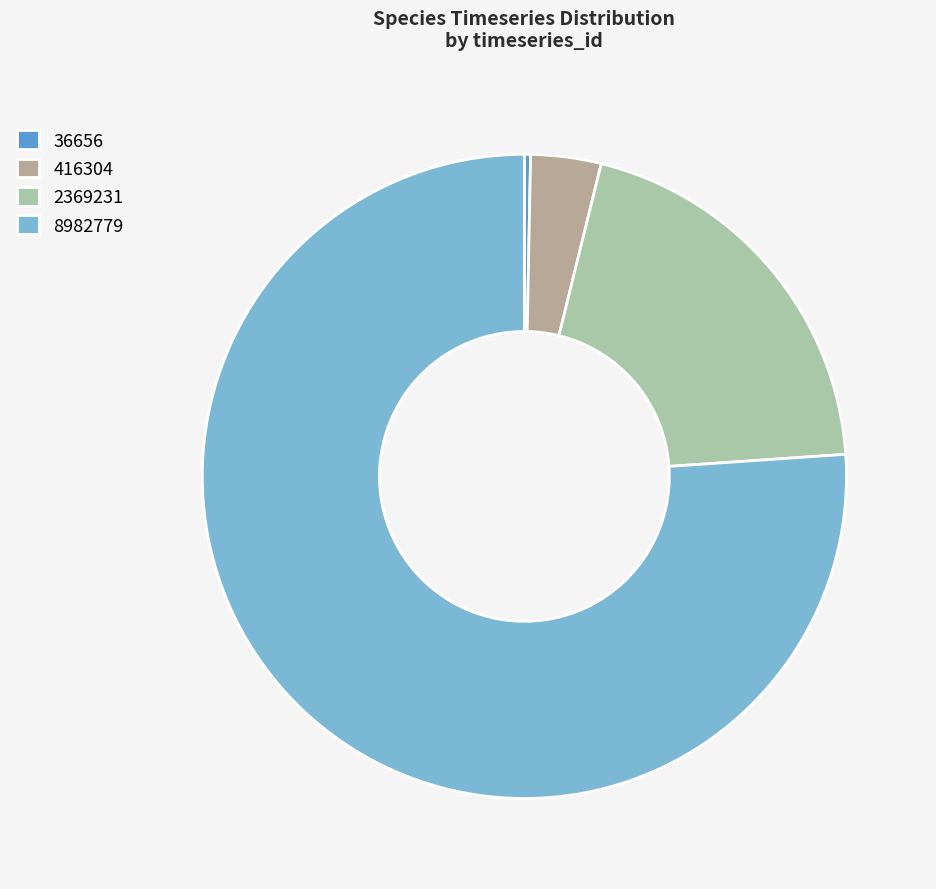

To the nearest percent, what is the difference between the 36656 and 2369231 slice percentages?

20%